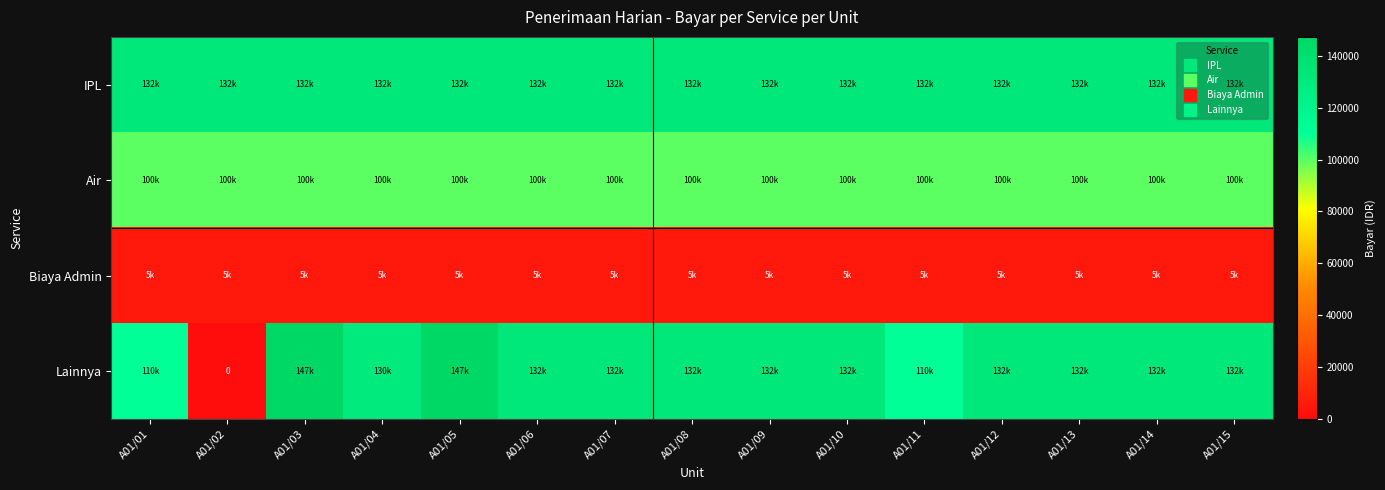

Read the Air value at A01/02.

100000